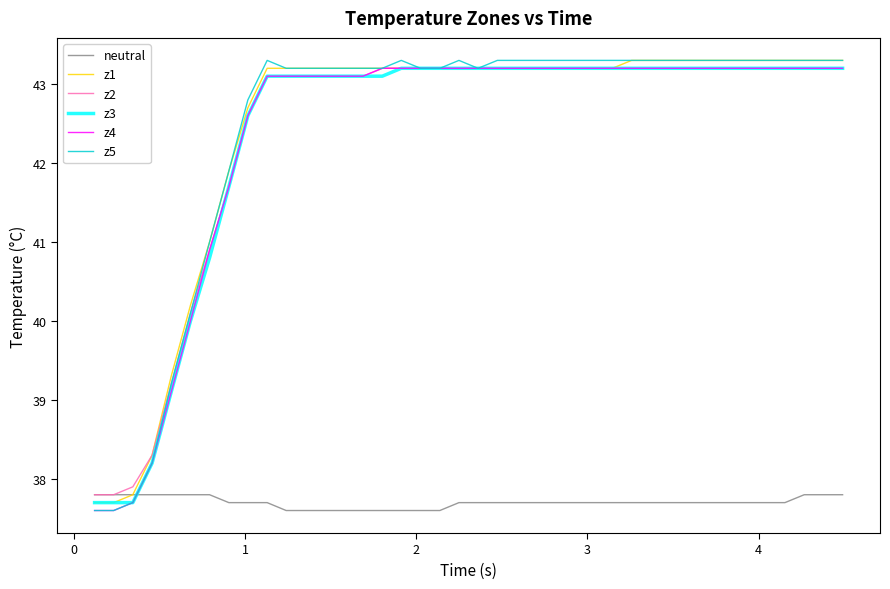

After their last crossing, which series has the higher values: z3 or neutral?

z3